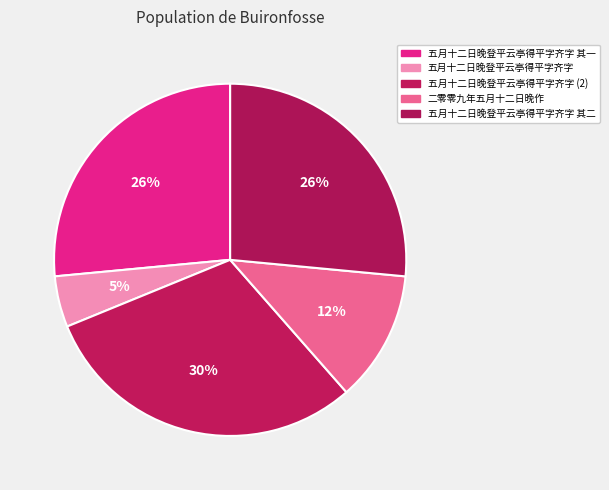

What percentage is the 二零零九年五月十二日晚作 slice, to the nearest percent?

12%